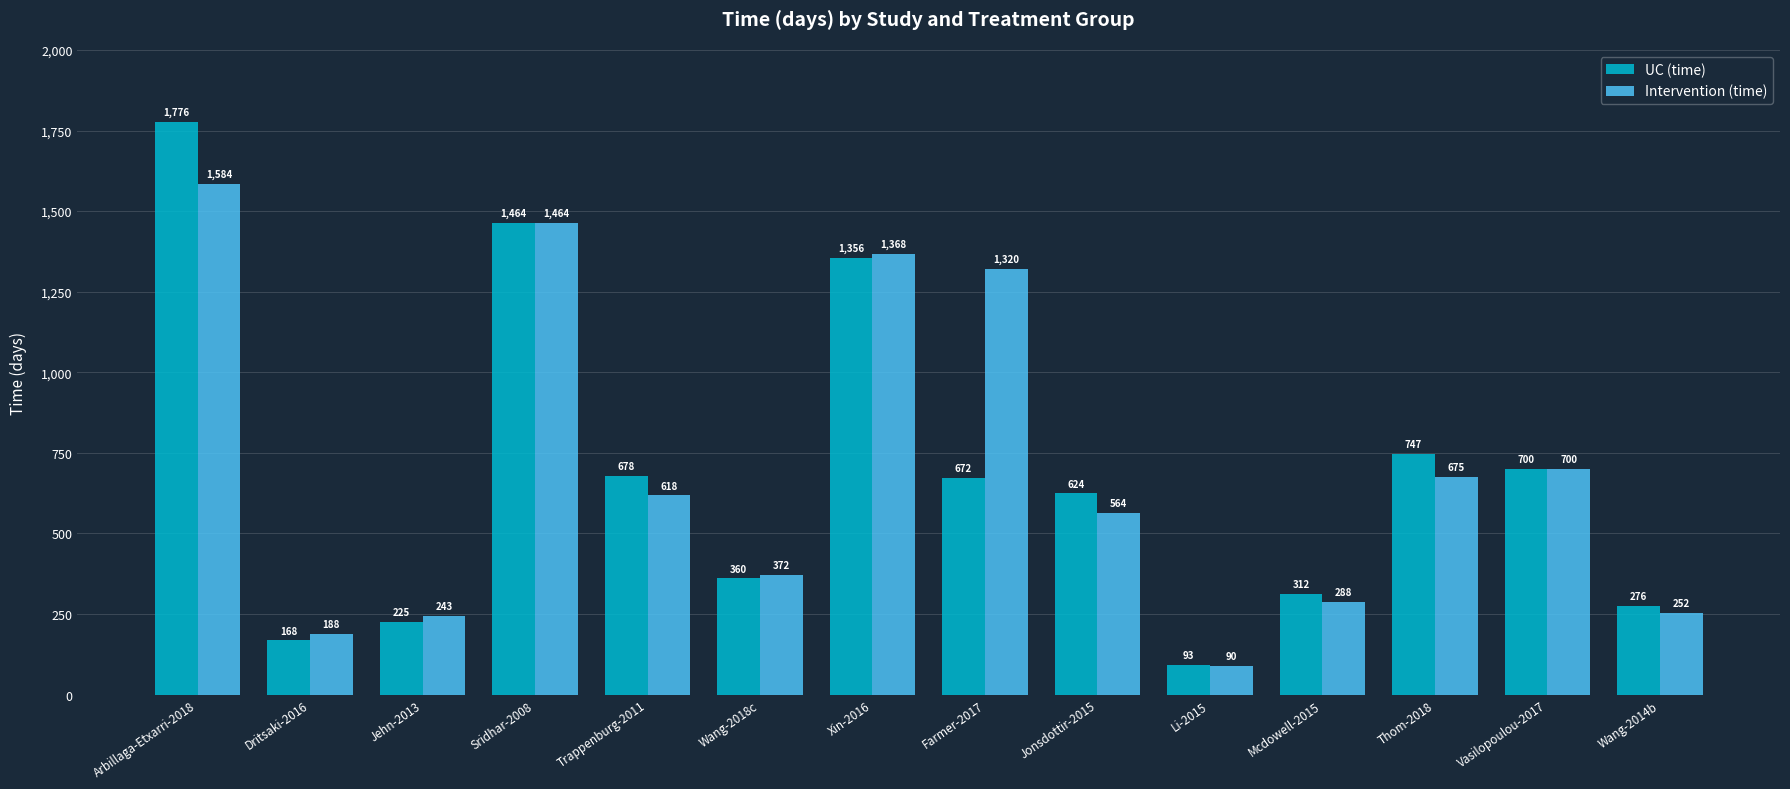

Which label corresponds to the smallest value in the chart?

Li-2015